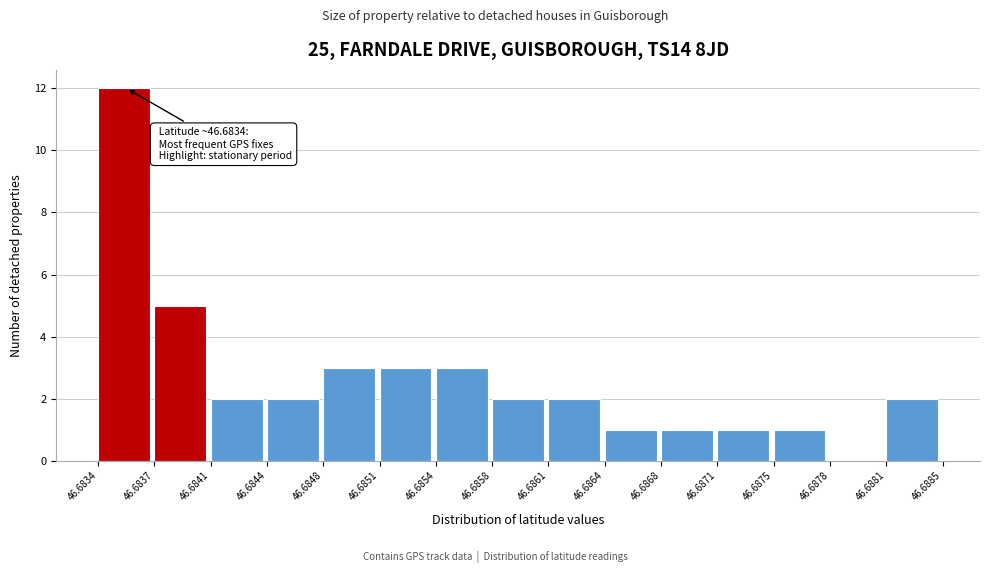

Over which range of the x-axis is the bar tallest?

46.6834 to 46.6837